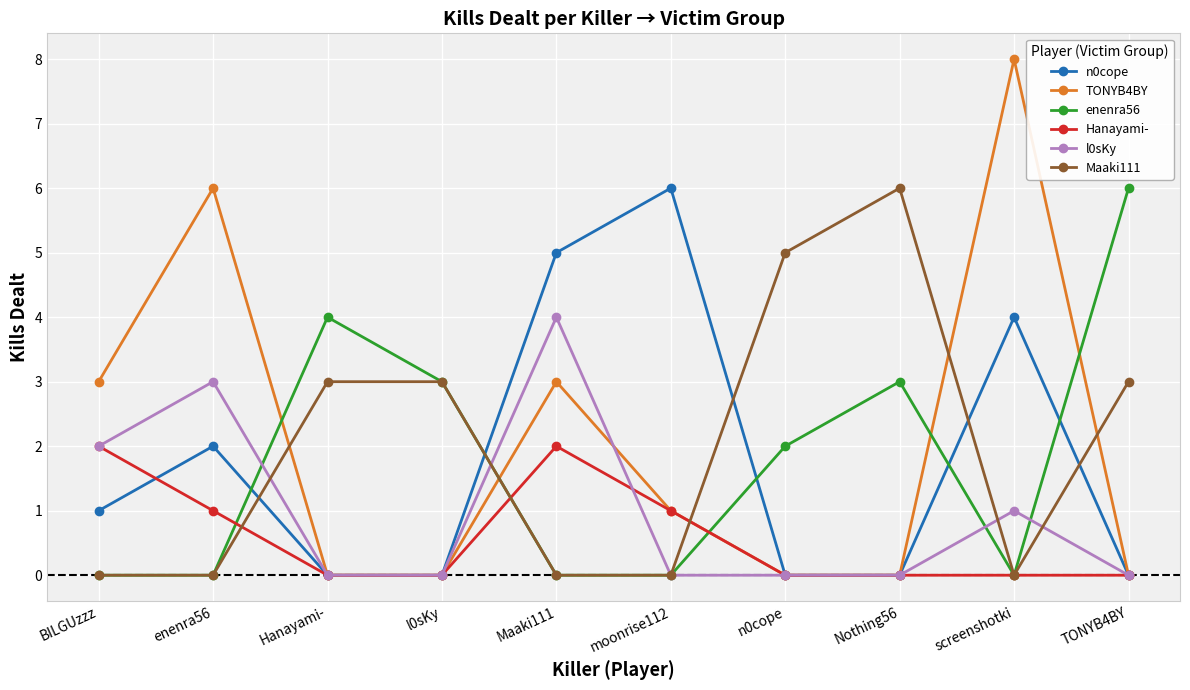

Between which two adjacent categories do Maaki111 and n0cope first intersect?

enenra56 and Hanayami-